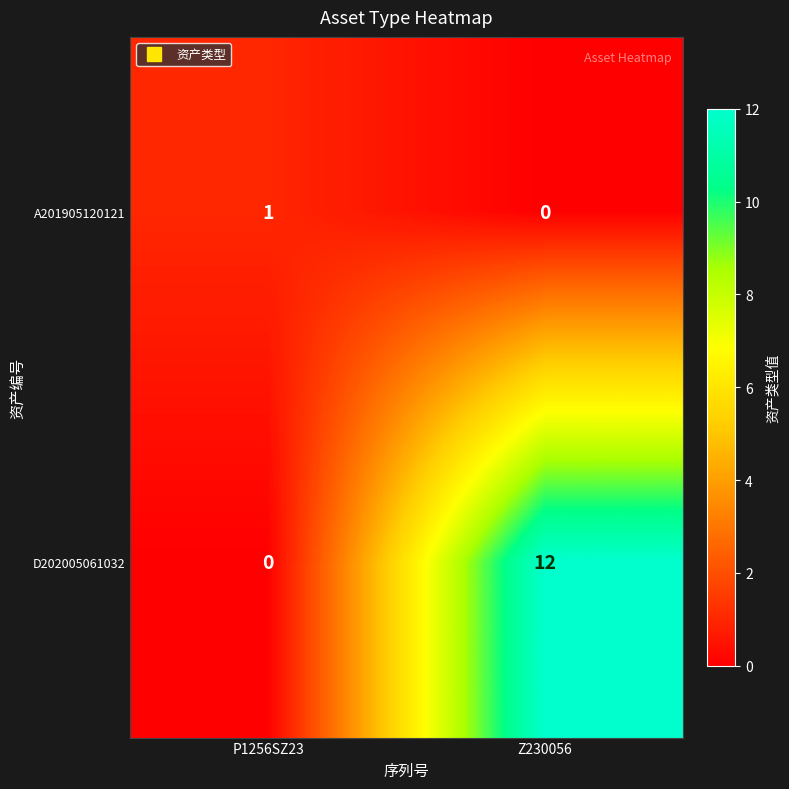

Reading left to right, extract all data points from this chart.

A201905120121: P1256SZ23=1	Z230056=0
D202005061032: P1256SZ23=0	Z230056=12